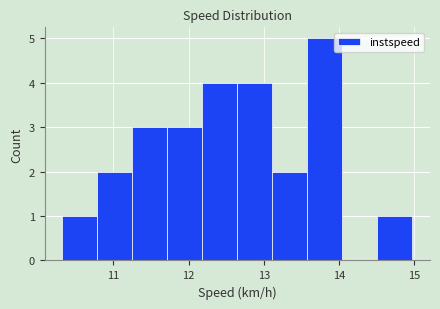

Which range on the x-axis has the tallest bar?

13.6 to 14.0